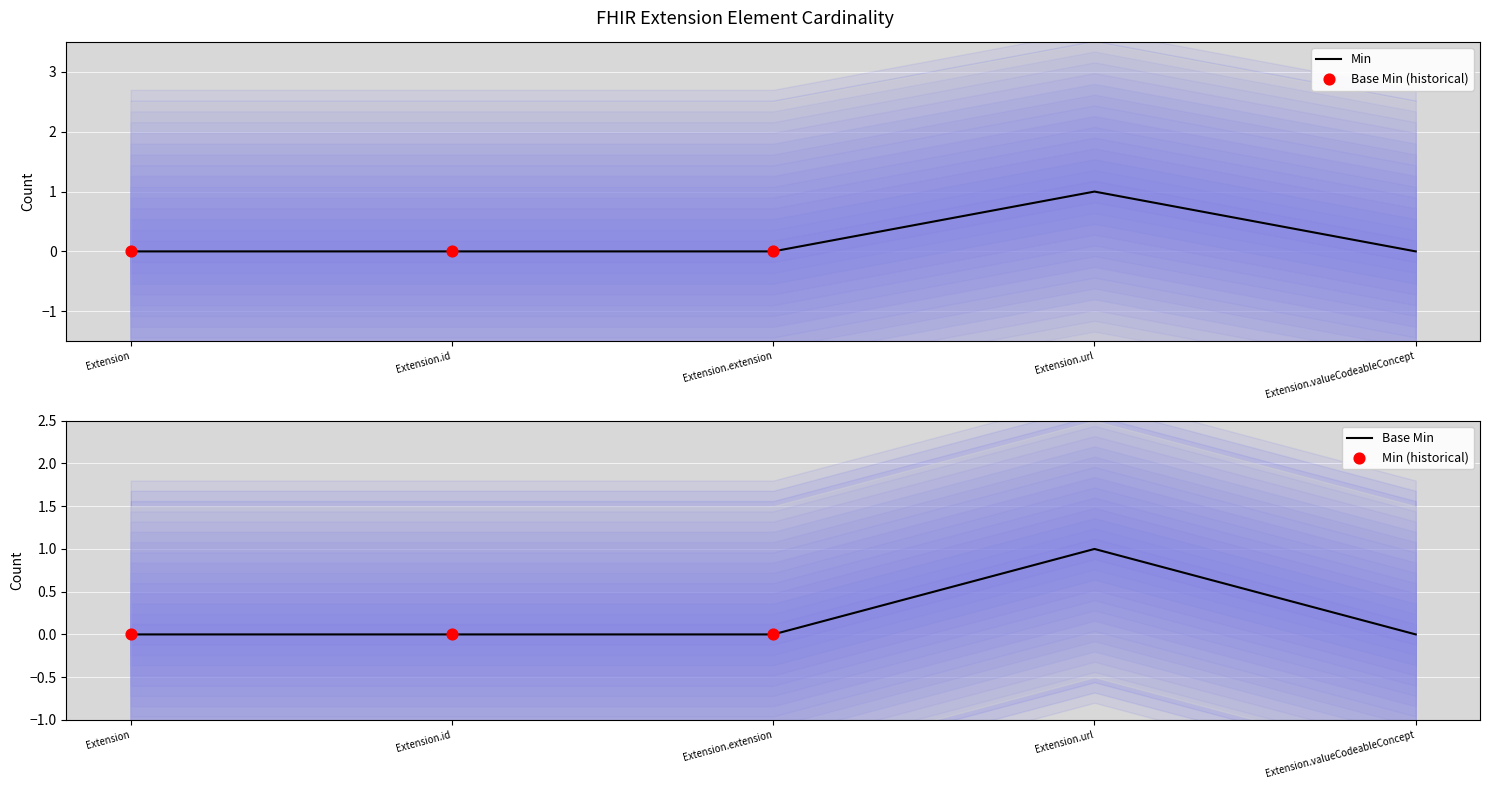

Which series has the largest total across all categories?

Min